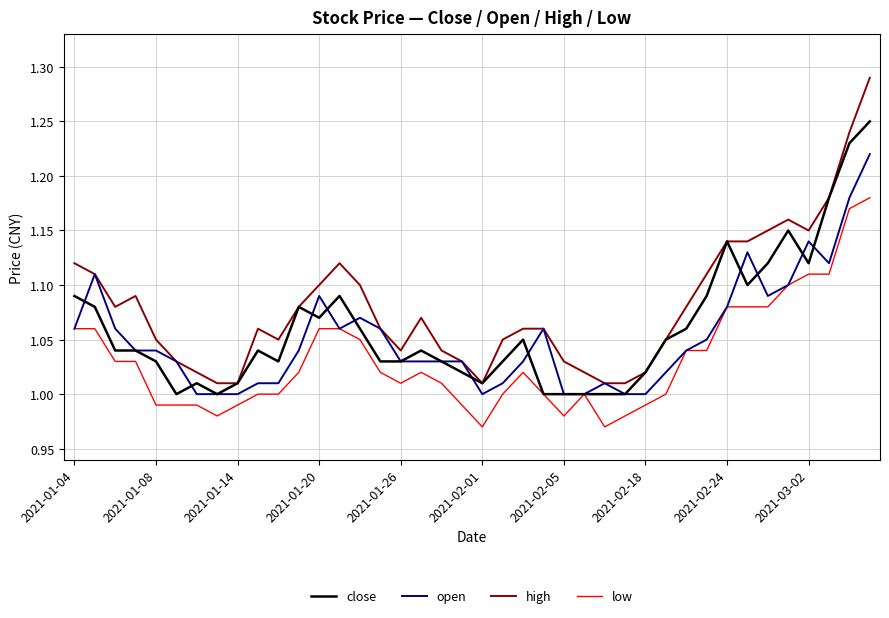

Which series has the largest total across all categories?

high